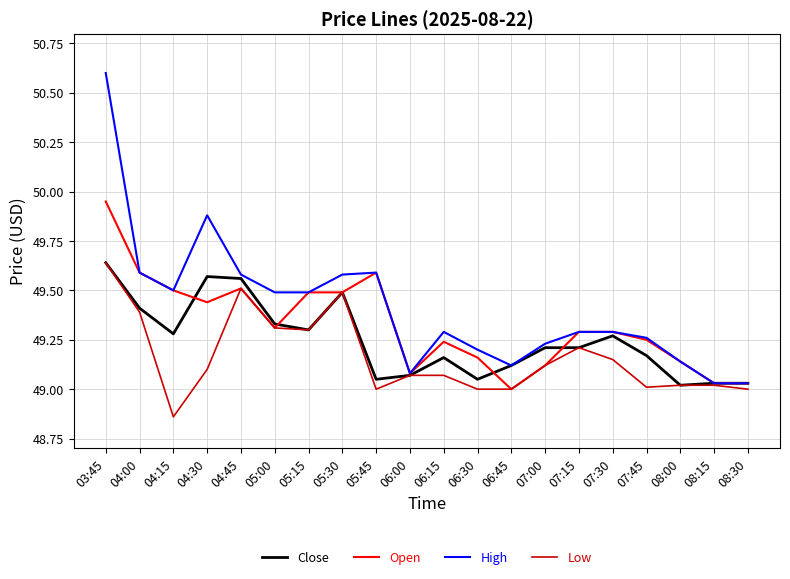

Rank the series by their average value, from lowest to highest.

Low, Close, Open, High